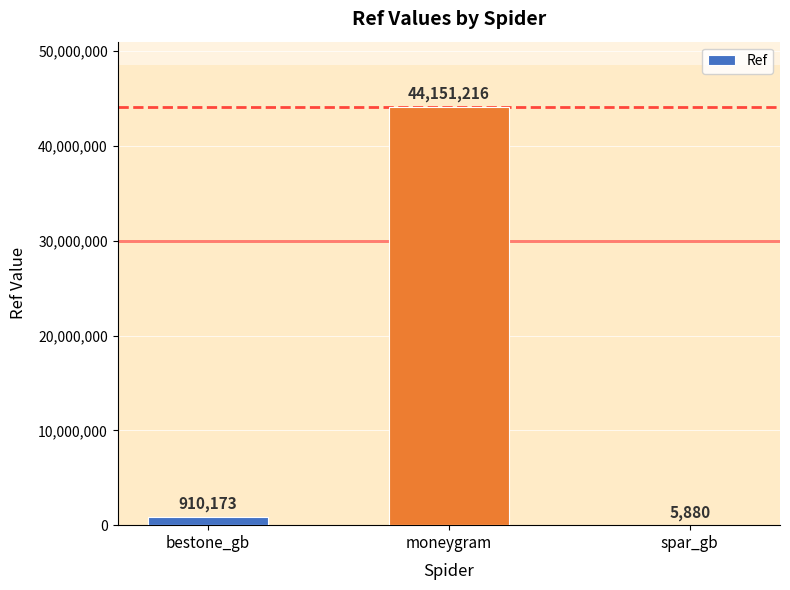

Reading left to right, what are all the values shown in this chart?

910173	44151216	5880